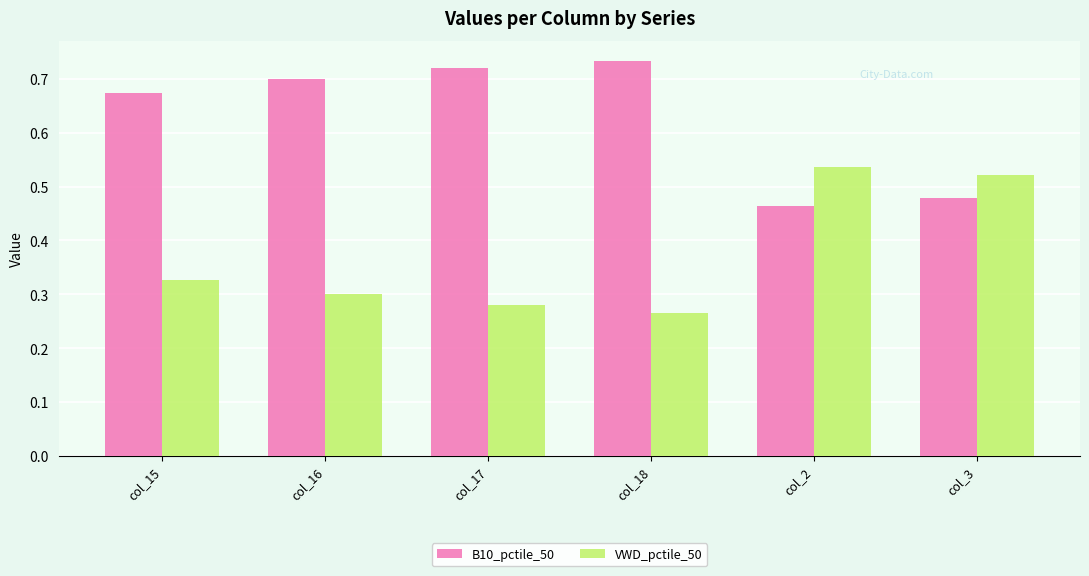

Is it true that B10_pctile_50 equals 0.2 at col_3?

False